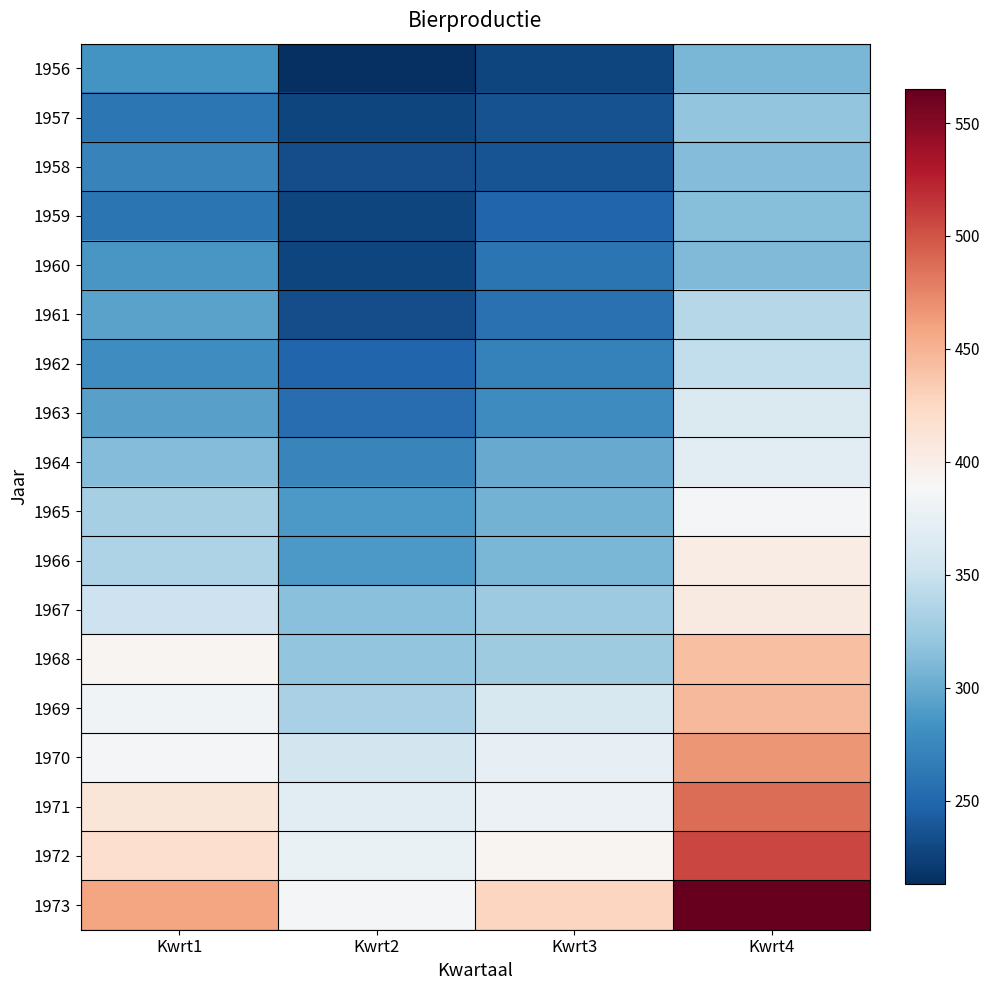

What is the greatest value displayed?

565